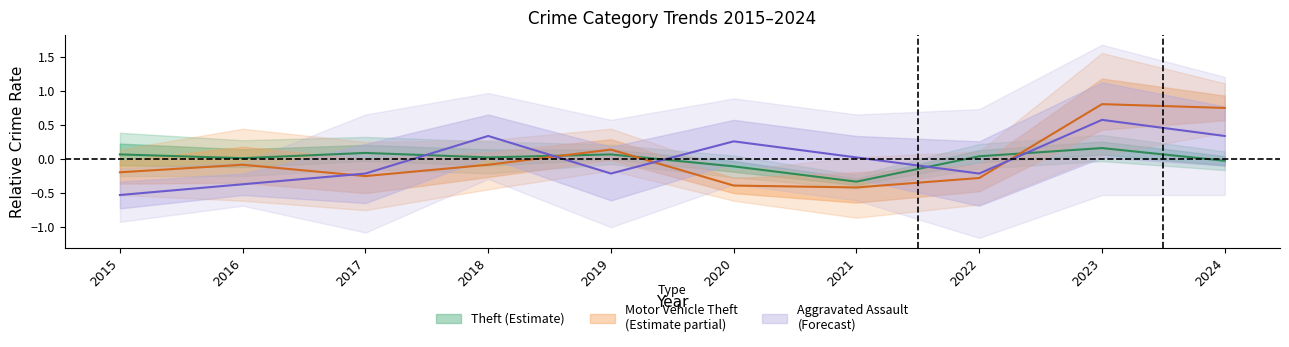

At which label does Aggravated Assault first exceed 0?

2018